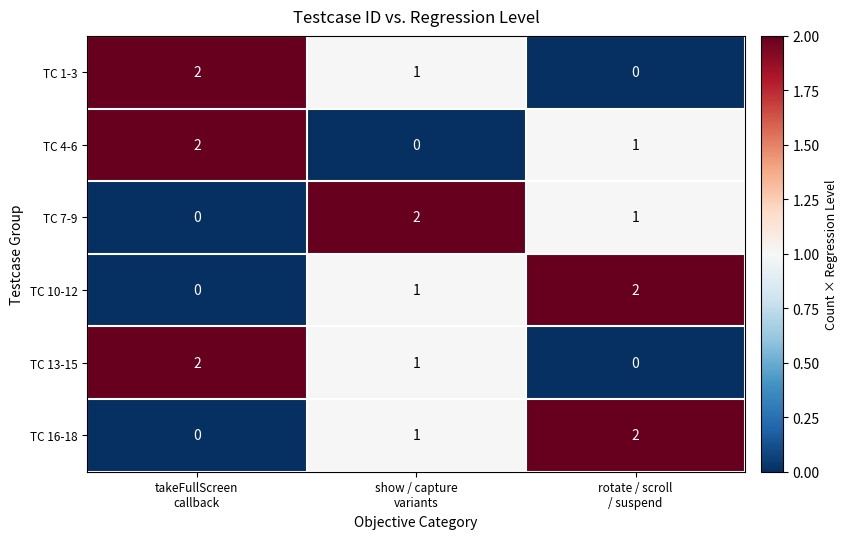

At how many categories does at least one series exceed 1?

3